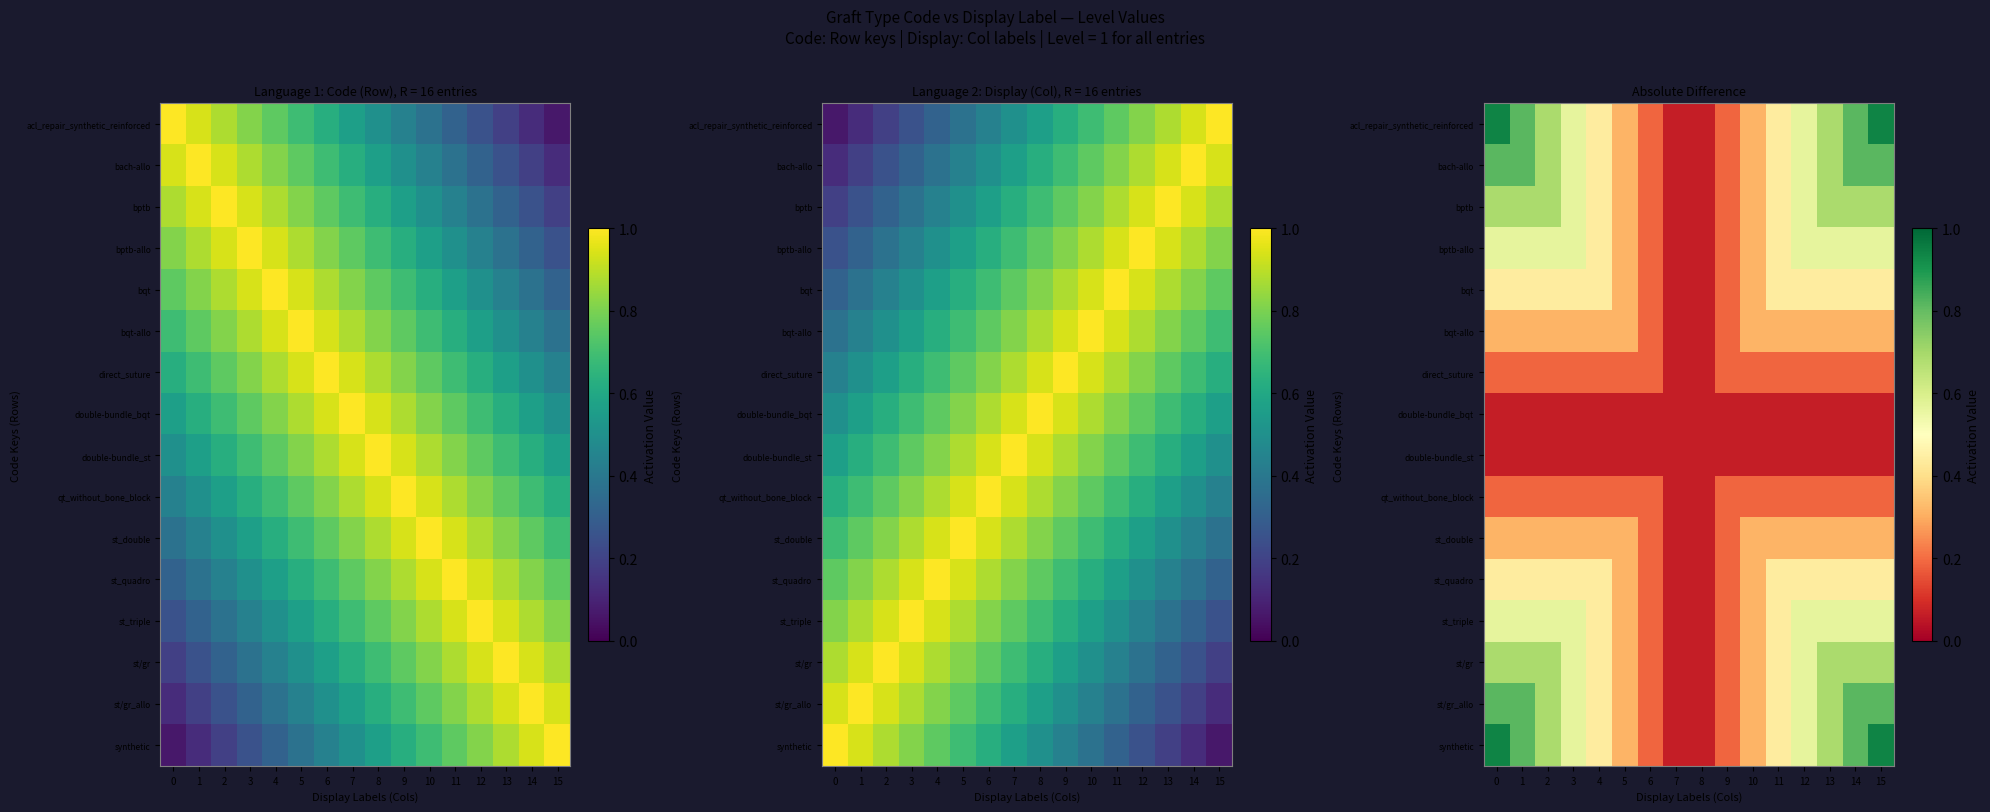

Which has a higher value, 15 or 8?

15